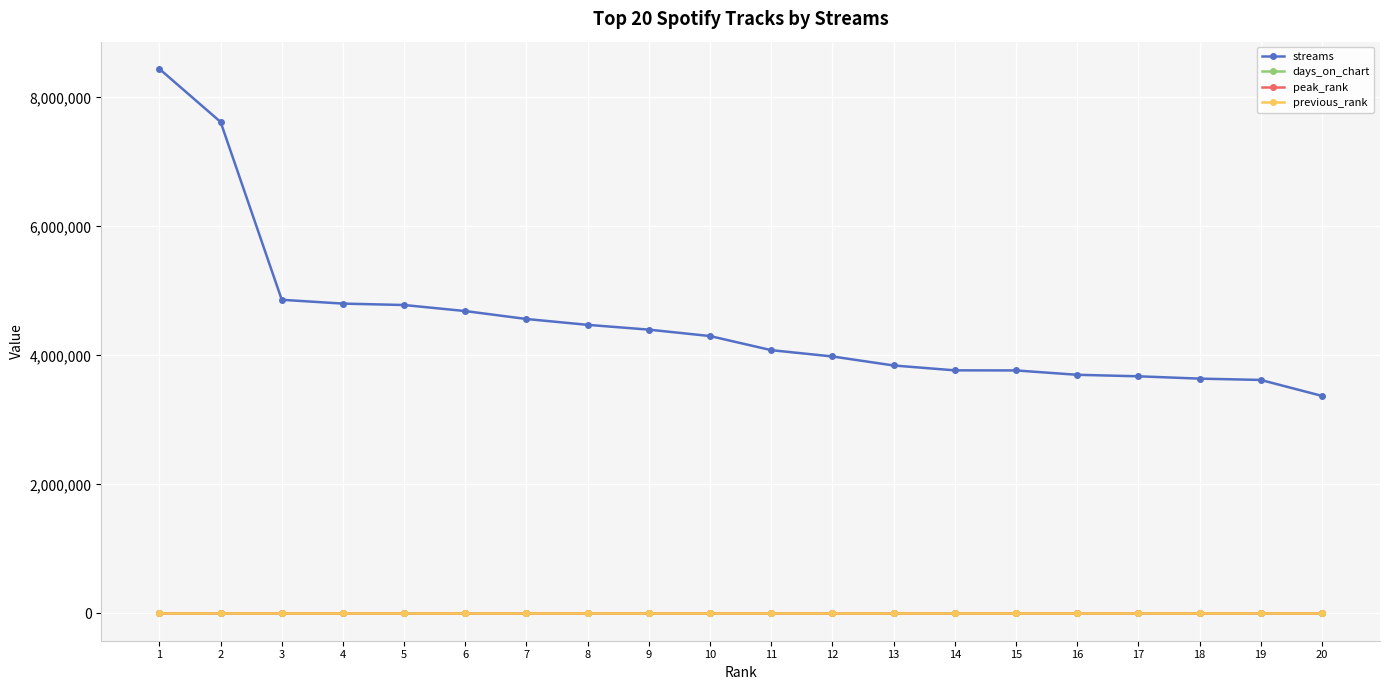

What is the difference between the maximum and minimum values in the streams series?

5067833